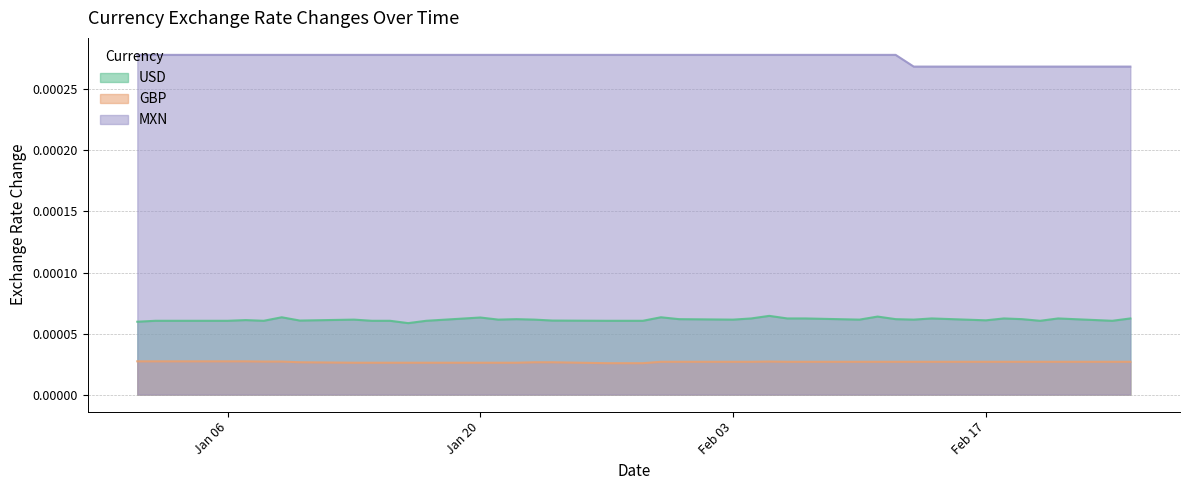

True or false: MXN and GBP cross at least once.

False